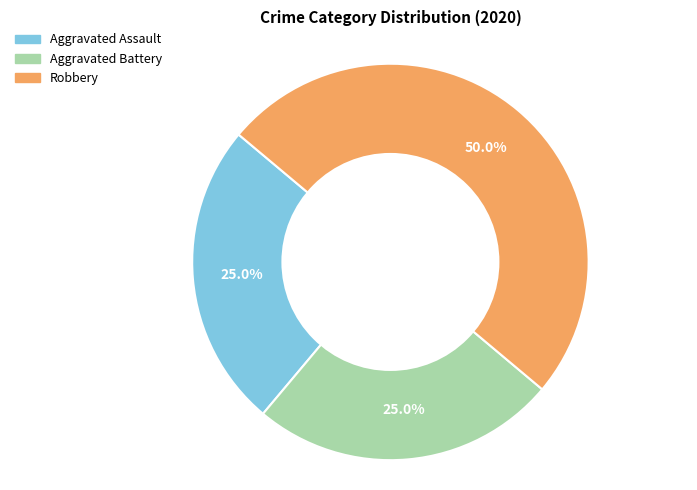

Do Aggravated Assault and Robbery together represent more than half of the pie?

Yes